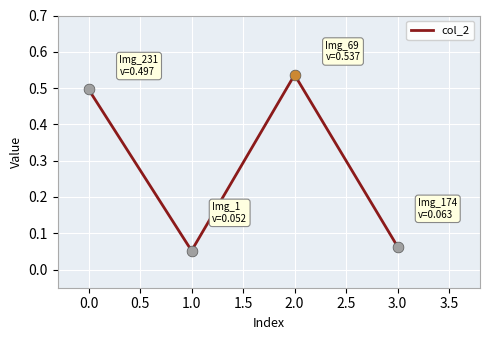

What is the change in value from 2.0 to 3.0?

-0.5